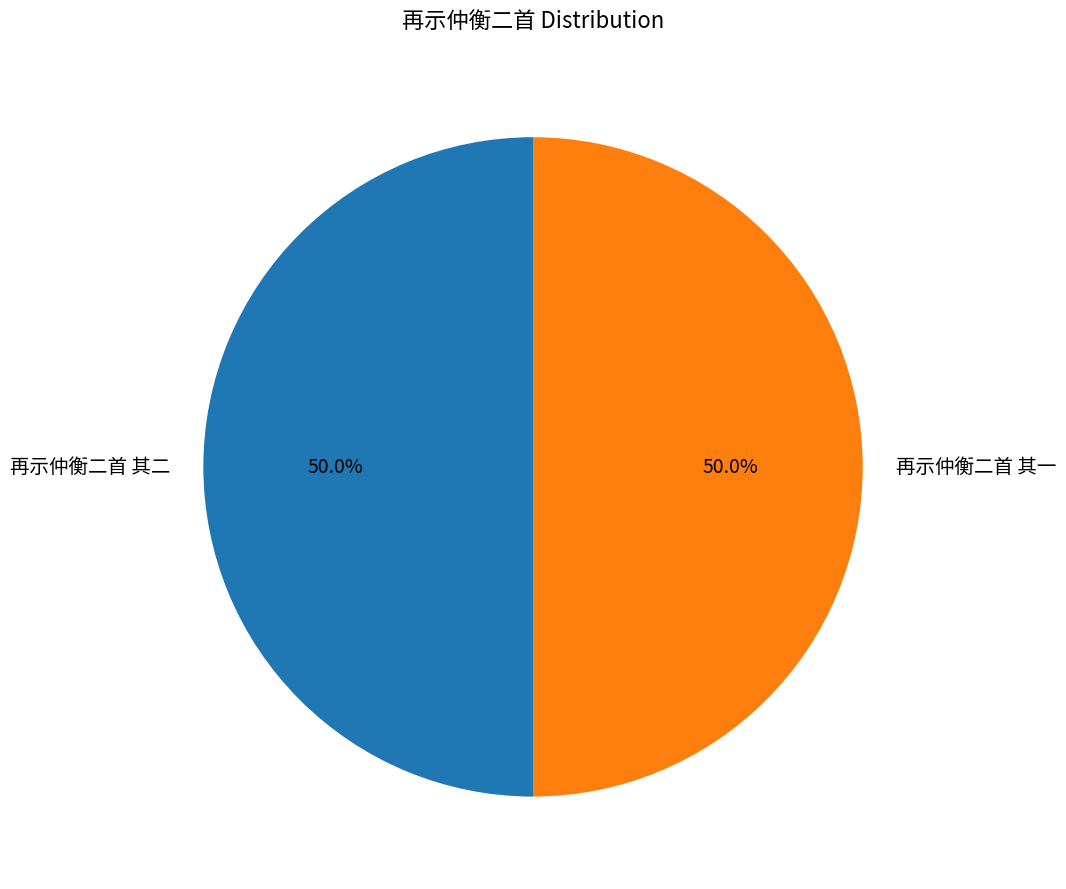

Combined, do 再示仲衡二首 其一 and 再示仲衡二首 其二 account for over 50%?

Yes